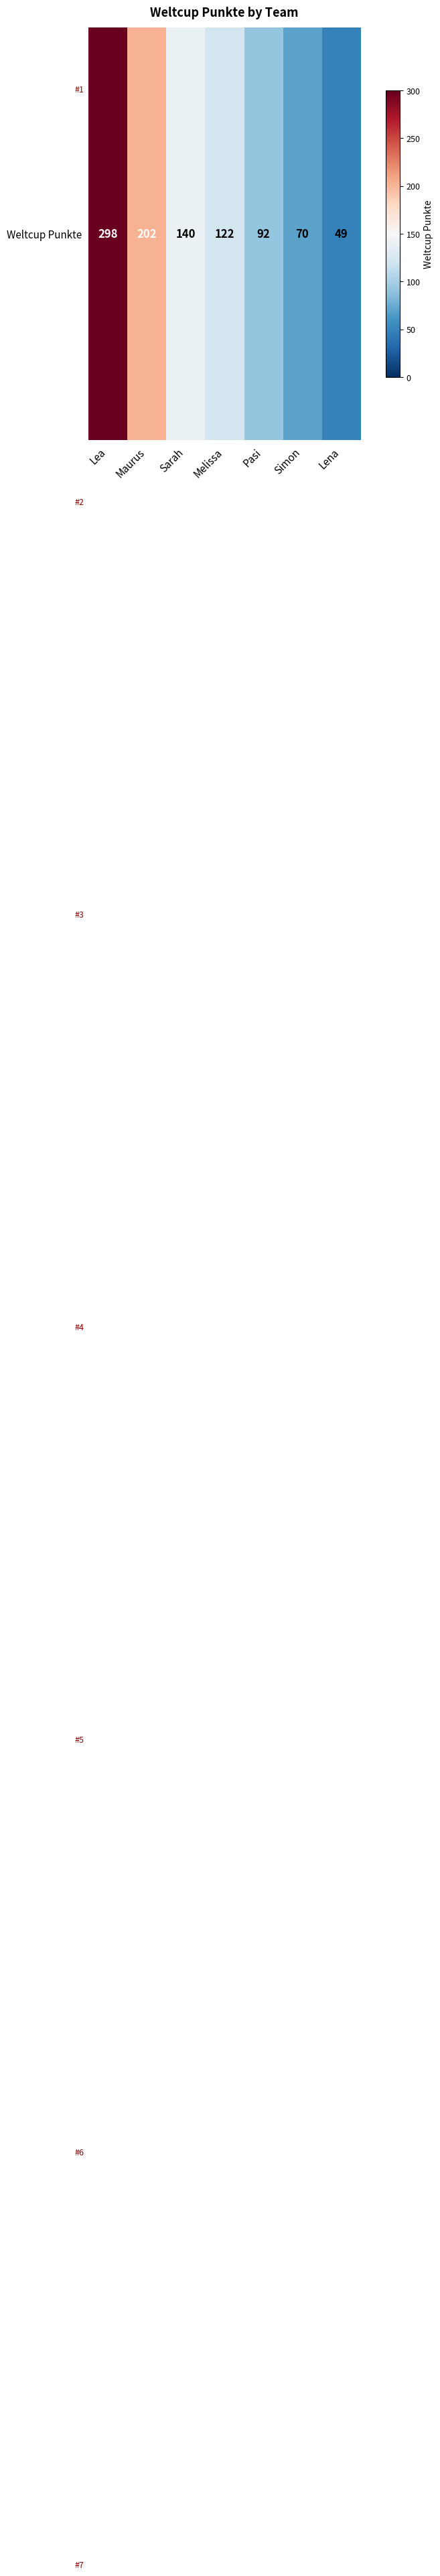

Between Sarah and Simon, which is larger?

Sarah